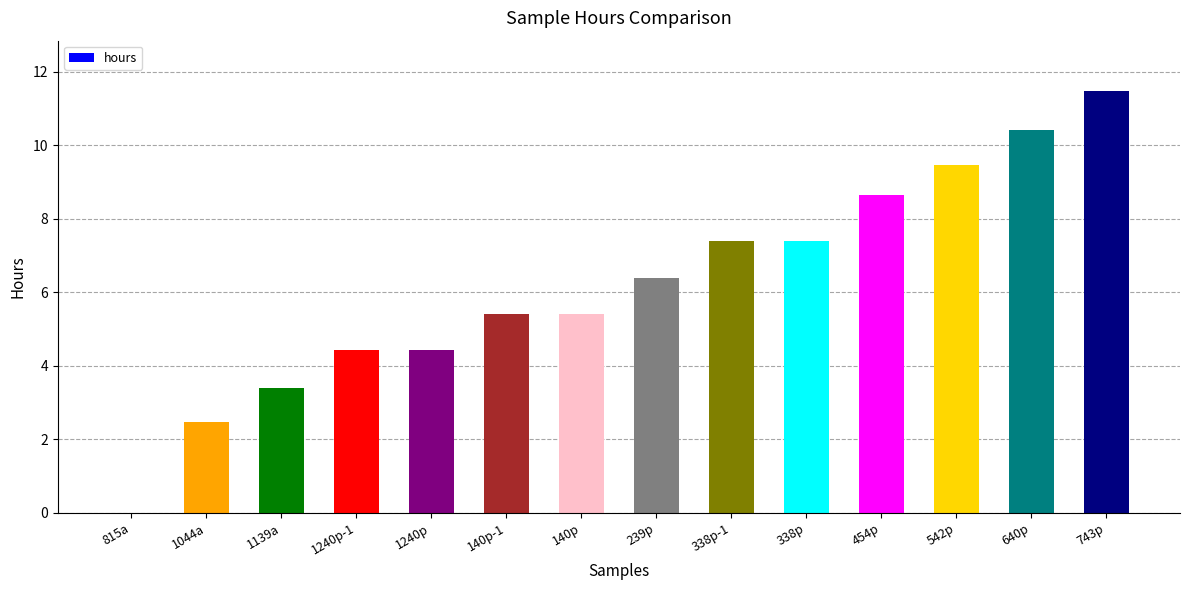

Is it true that the value at 1044a is 2.5?

True